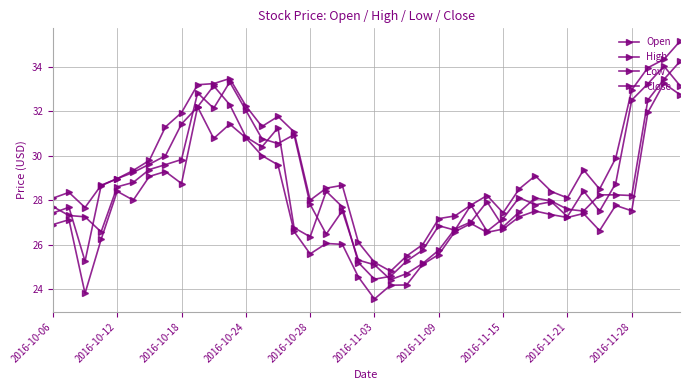

How many interior local peaks does the Open series have?

10